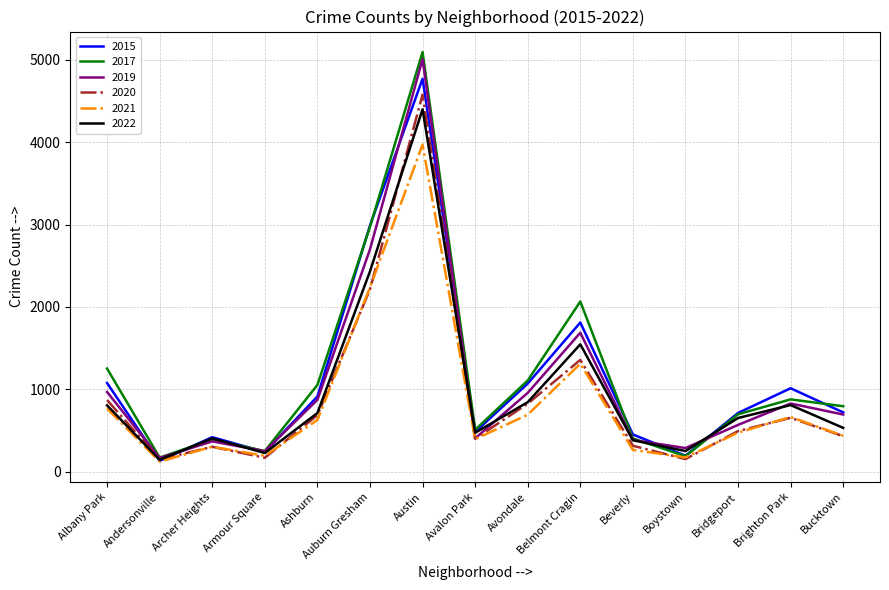

Which series has the widest spread of values?

2017